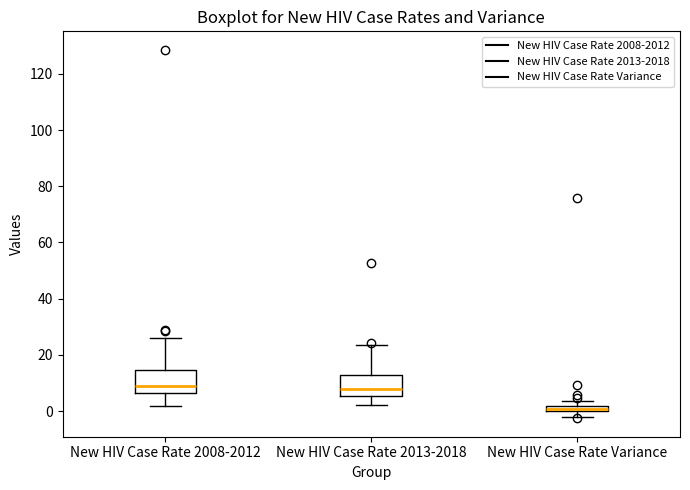

Where does the lower whisker of the box for New HIV Case Rate 2008-2012 end on the y-axis? The values are not printed on the chart, so give them approximately, as read against the axis.

2